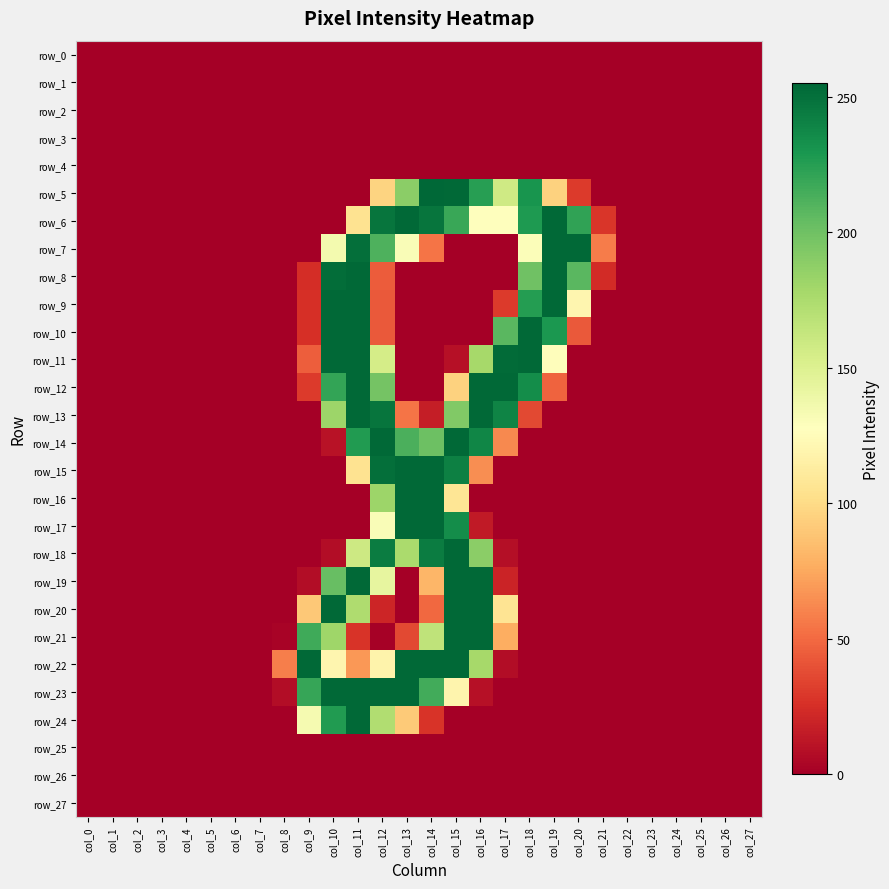

Which series has the widest spread of values?

row_5